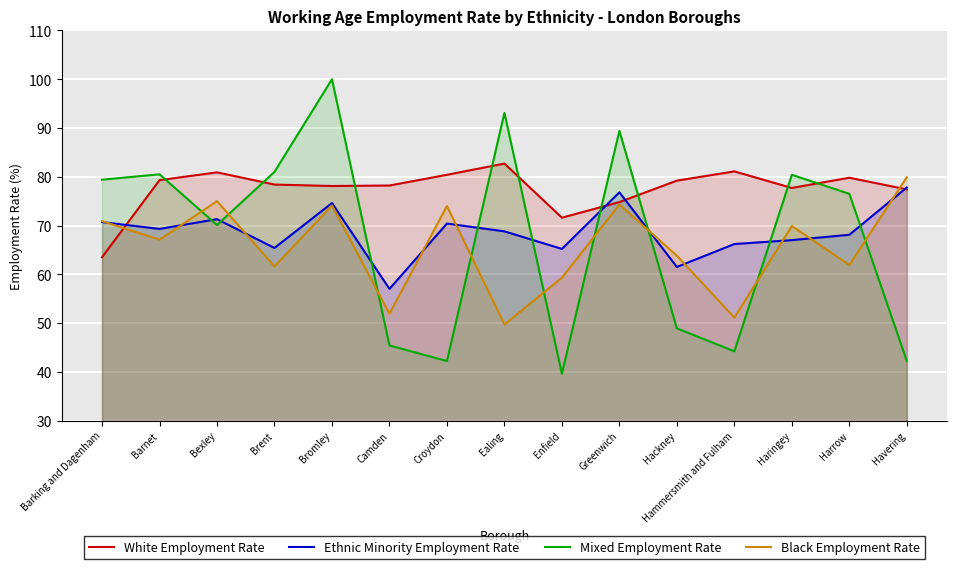

The value of Black Employment Rate at Croydon is 105.3. True or false?

False